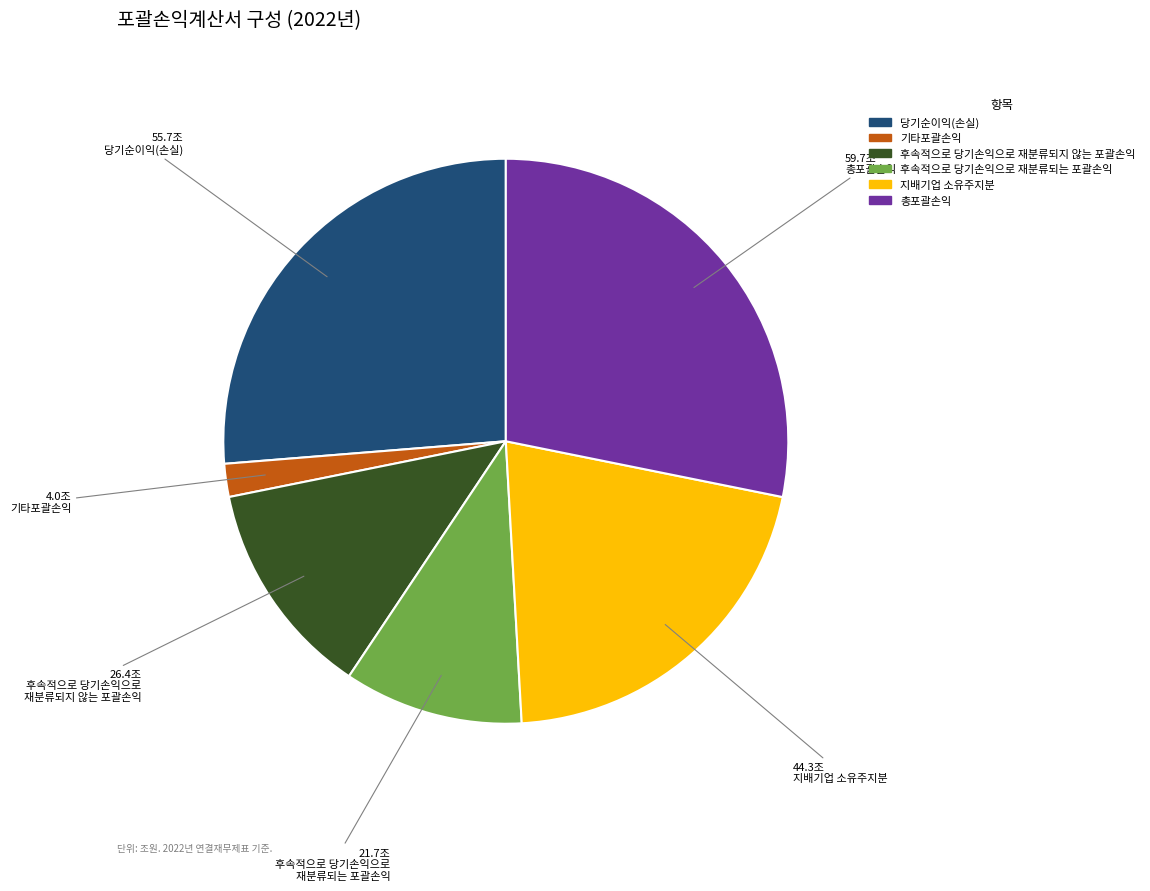

What is the smallest slice in the pie chart?

기타포괄손익